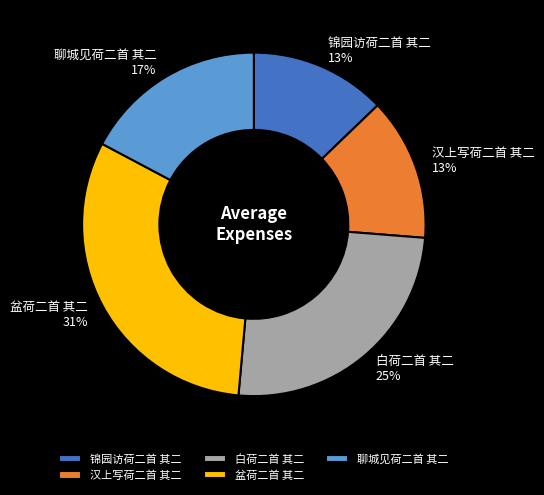

What is the ratio of the value at 盆荷二首 其二 to the value at 聊城见荷二首 其二?

1.8